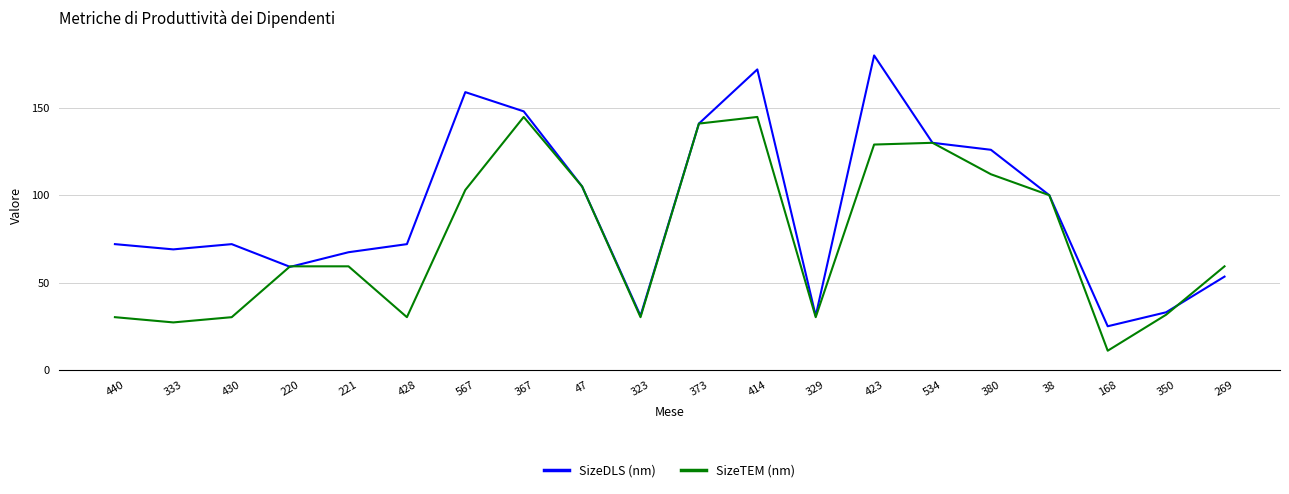

What position from the left is 380?

16